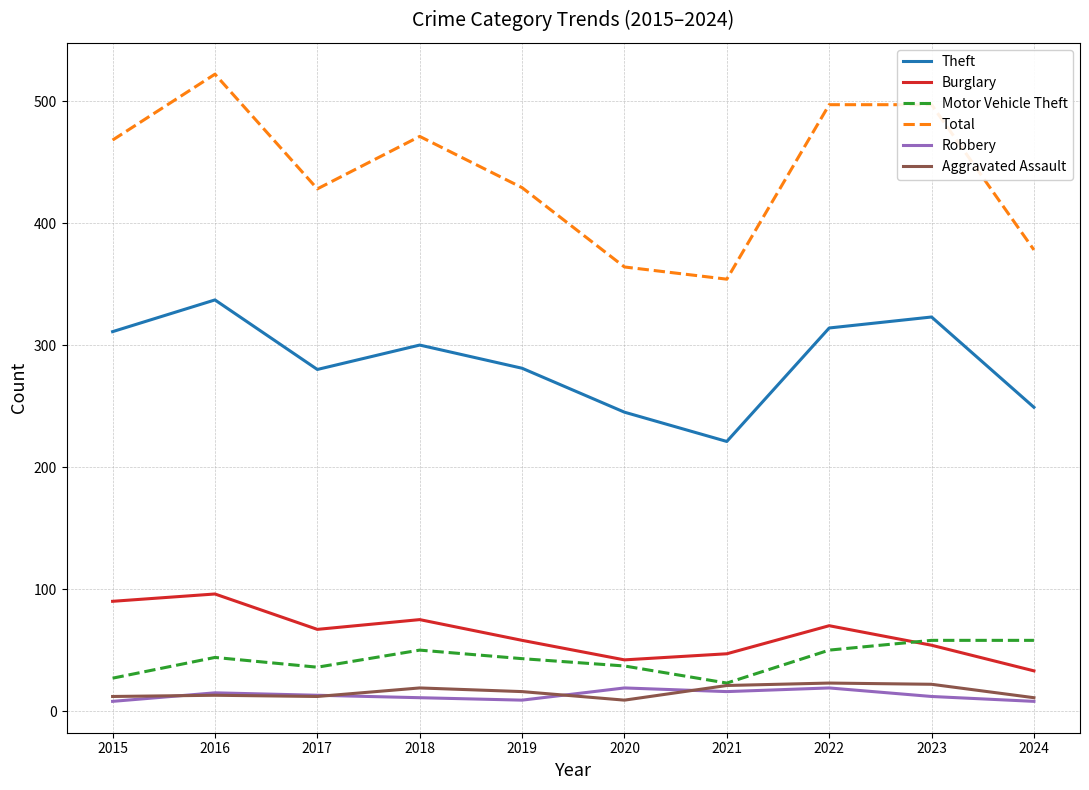

What is the minimum value for Total?

354